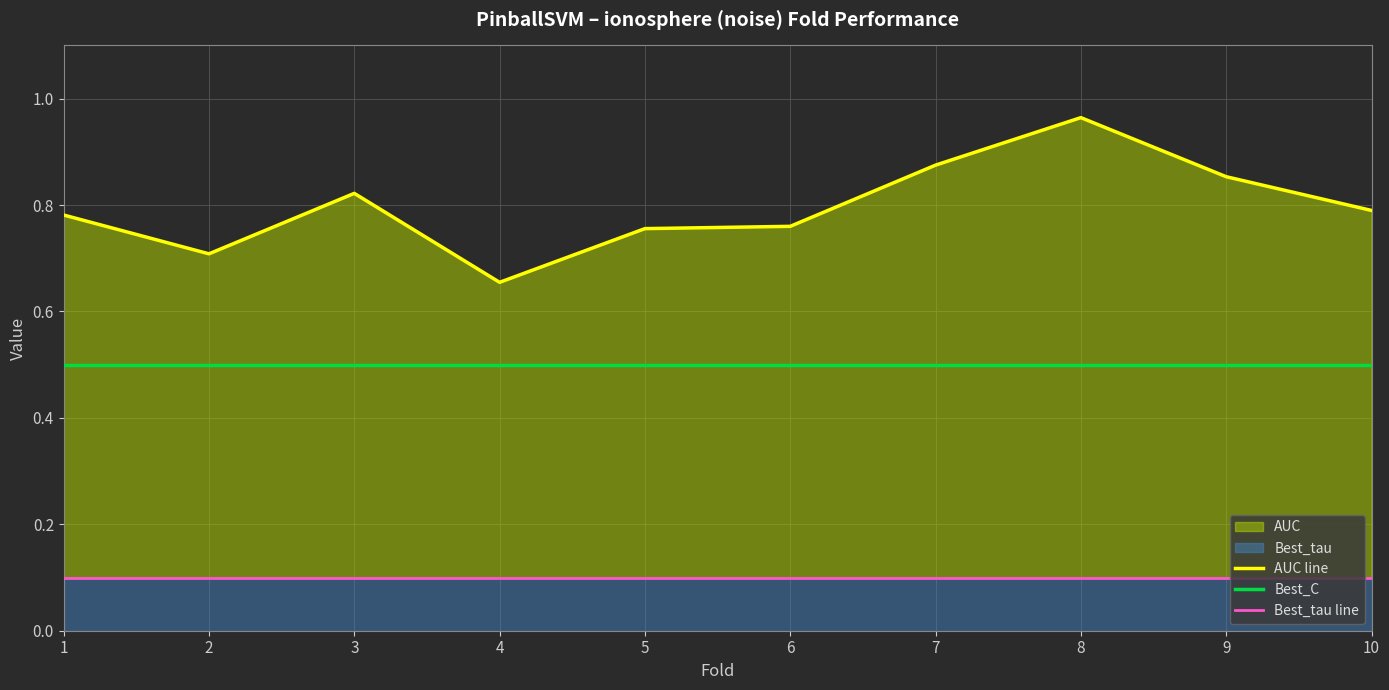

How many lines are shown in the chart?

3